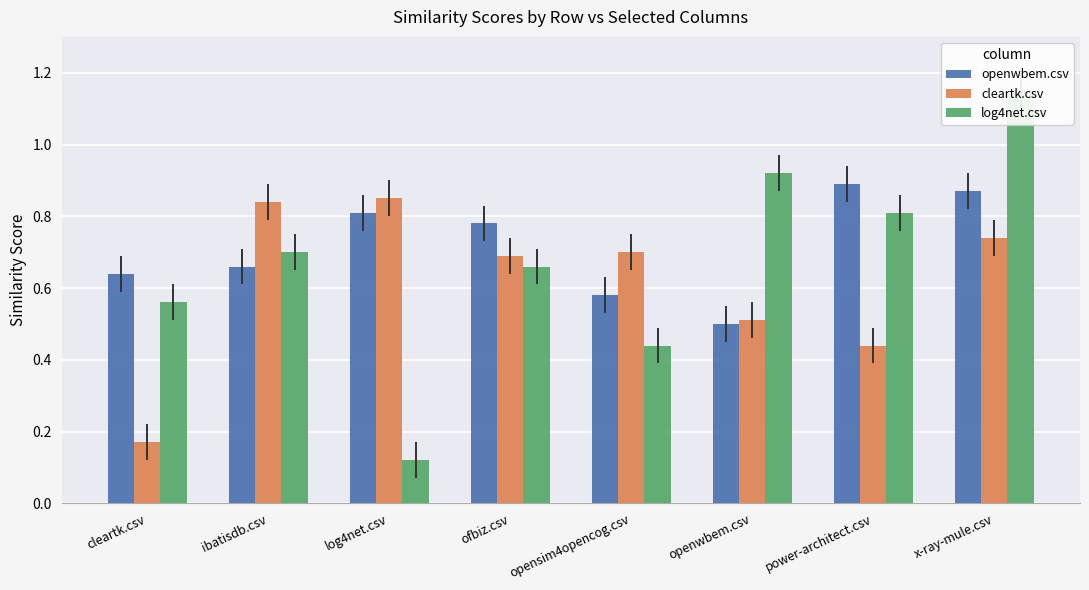

The value of openwbem.csv at ofbiz.csv is 0.2. True or false?

False